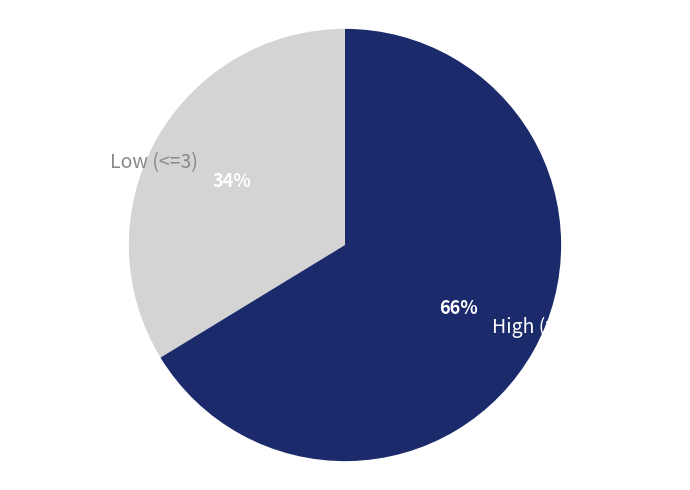

True or false: Low (<=3) accounts for 44% of the total.

False